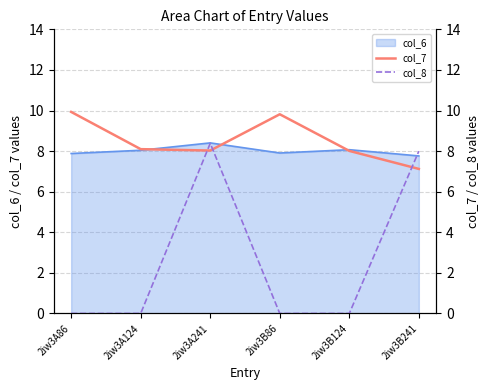

At how many categories does at least one series exceed 7?

6